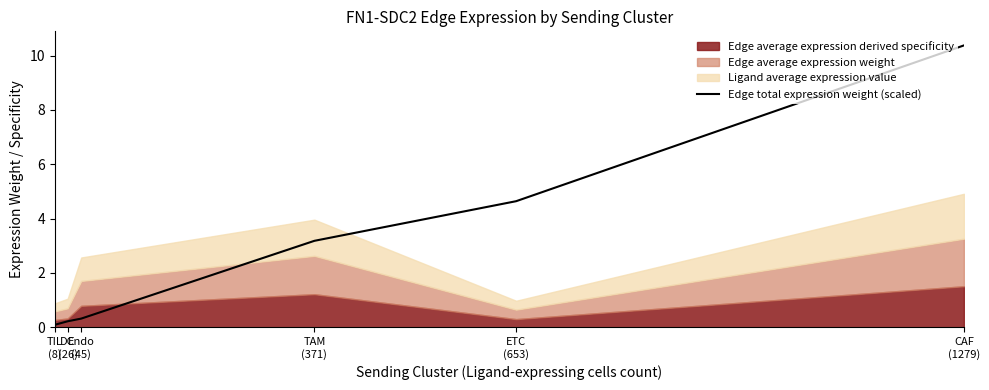

What is the greatest value displayed?

10.4